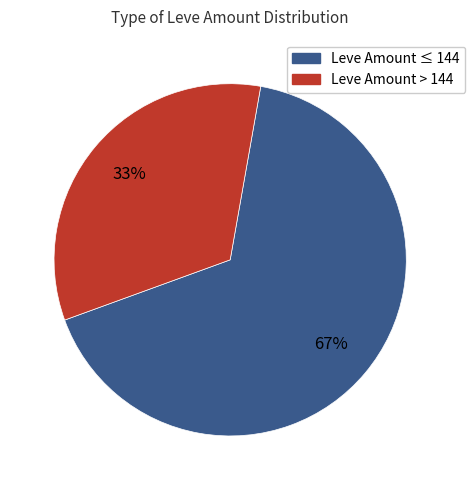

Does any single category account for the majority?

Yes